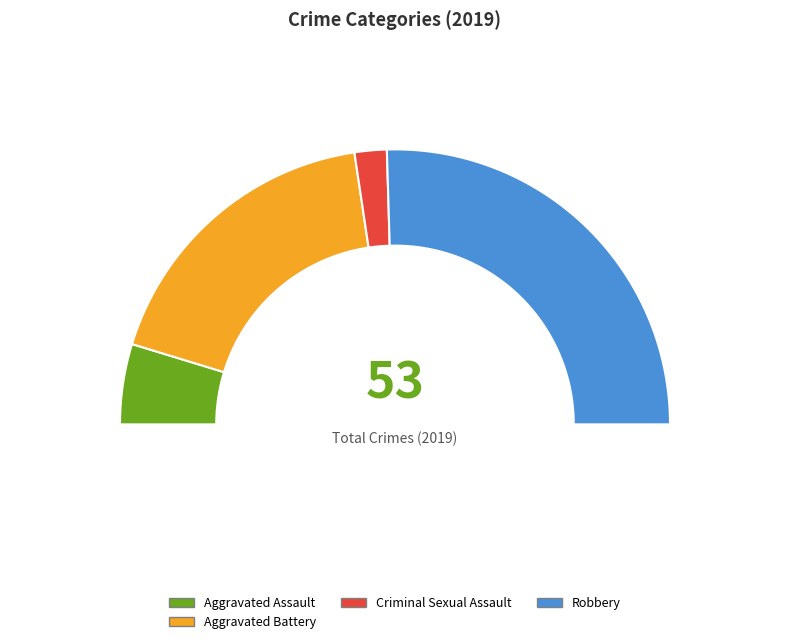

What percentage is the Robbery slice, to the nearest percent?

51%